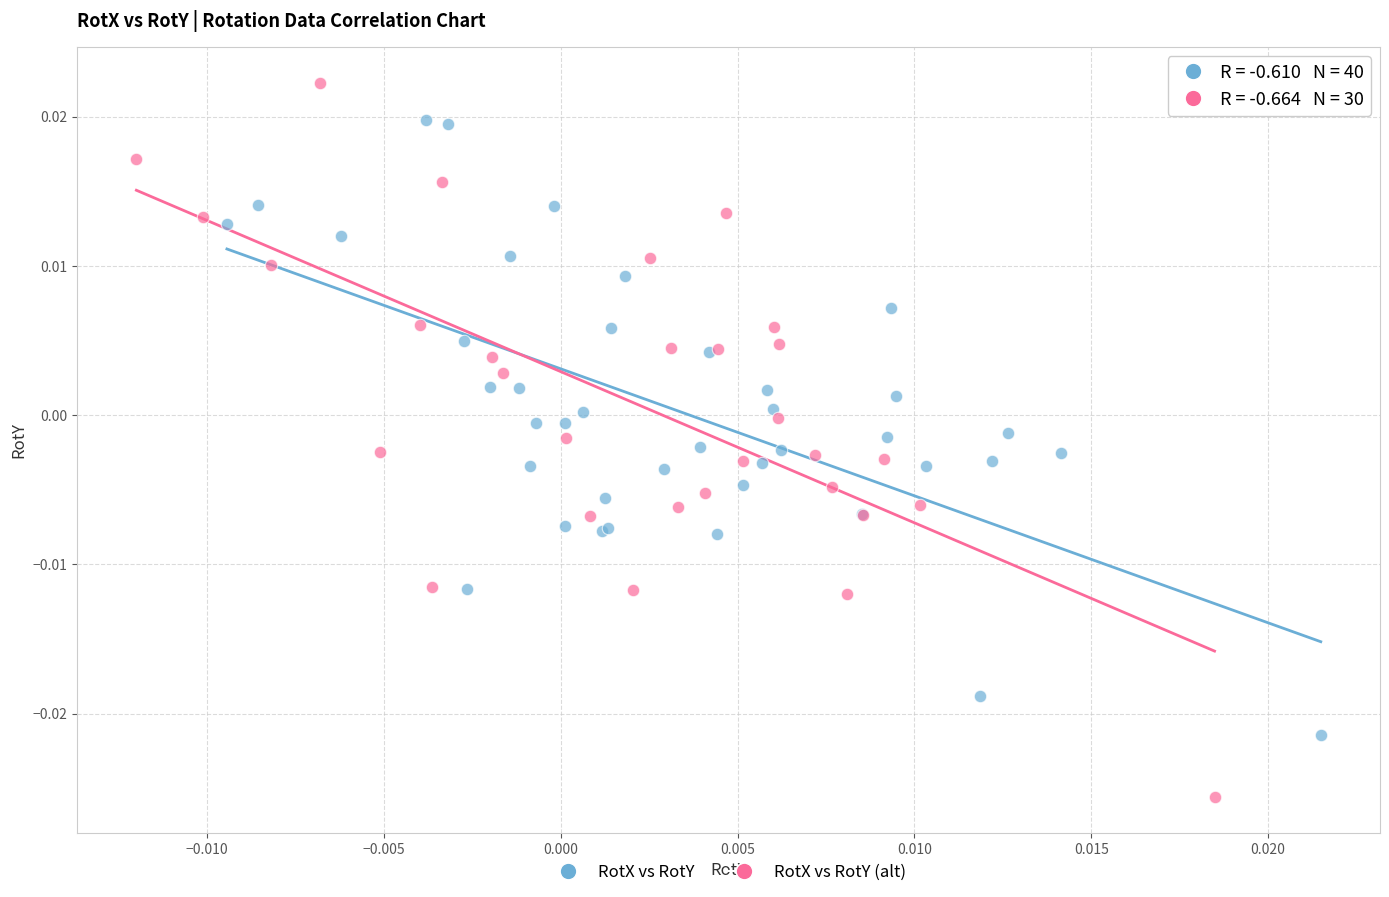

Which series has the widest spread of Y values?

RotX vs RotY (alt)